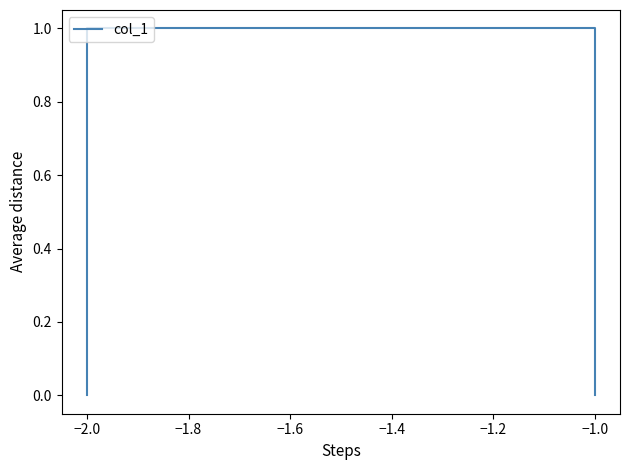

What is the sum of all values?

2